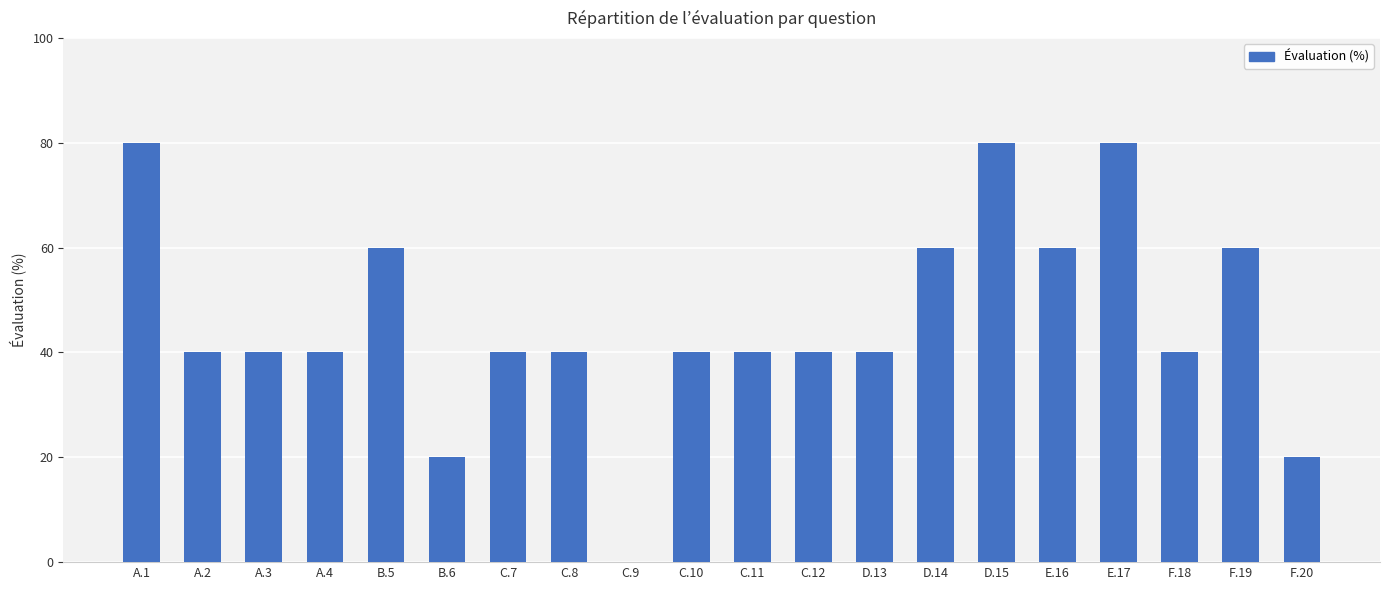

Count the values in the range 40 to 60.

14